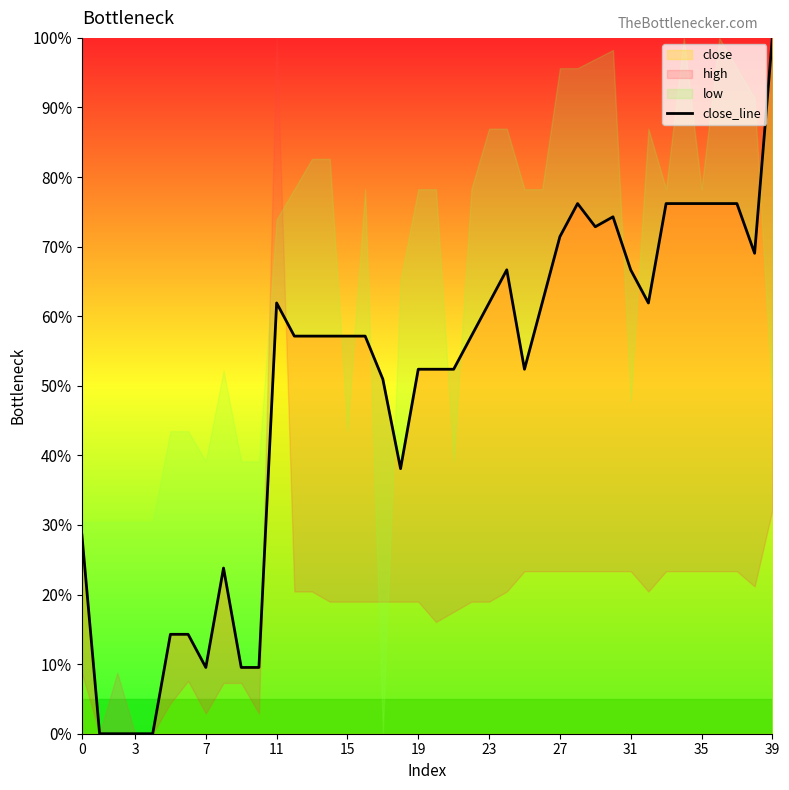

The chart shows a value of 57.1 at 13. True or false?

True